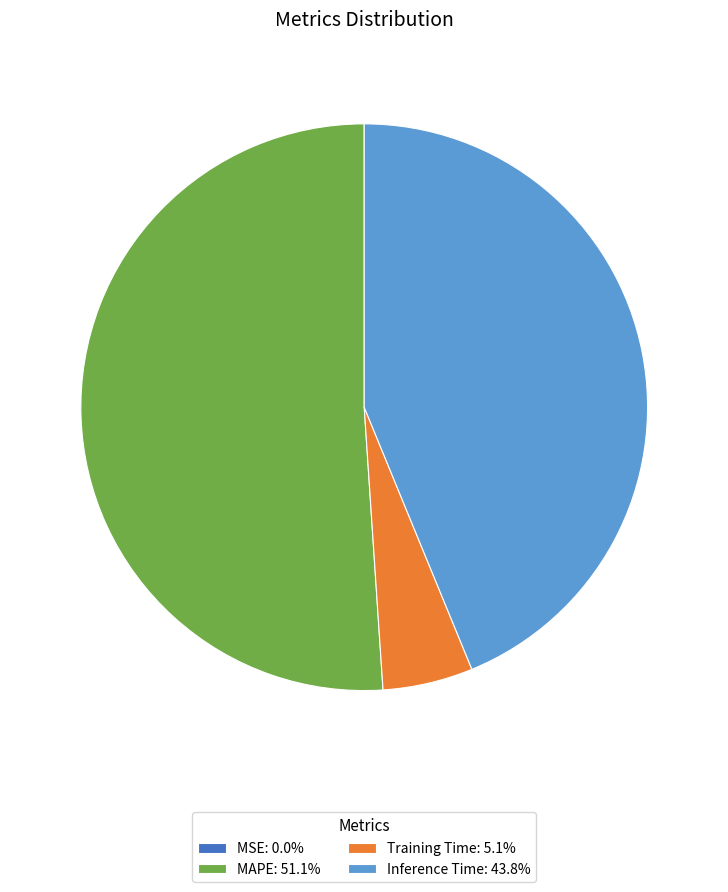

What is the ratio of the value at Inference Time: 43.8% to the value at Training Time: 5.1%?

8.5